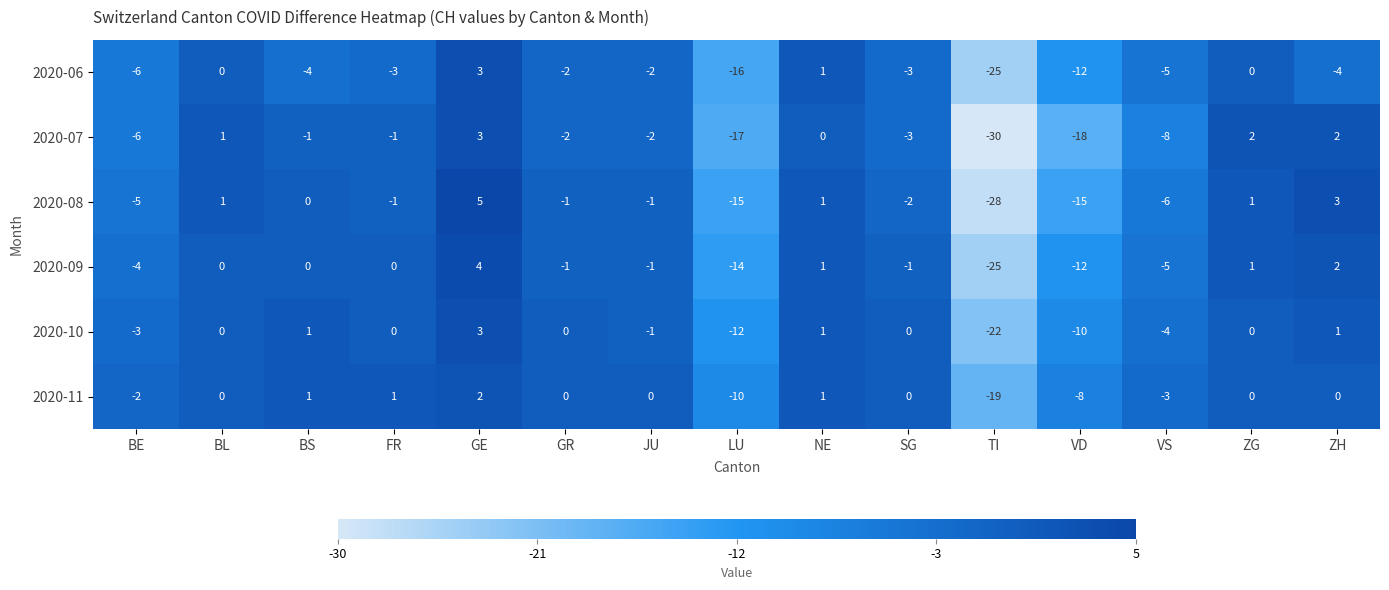

What is the minimum value shown in the chart?

-30